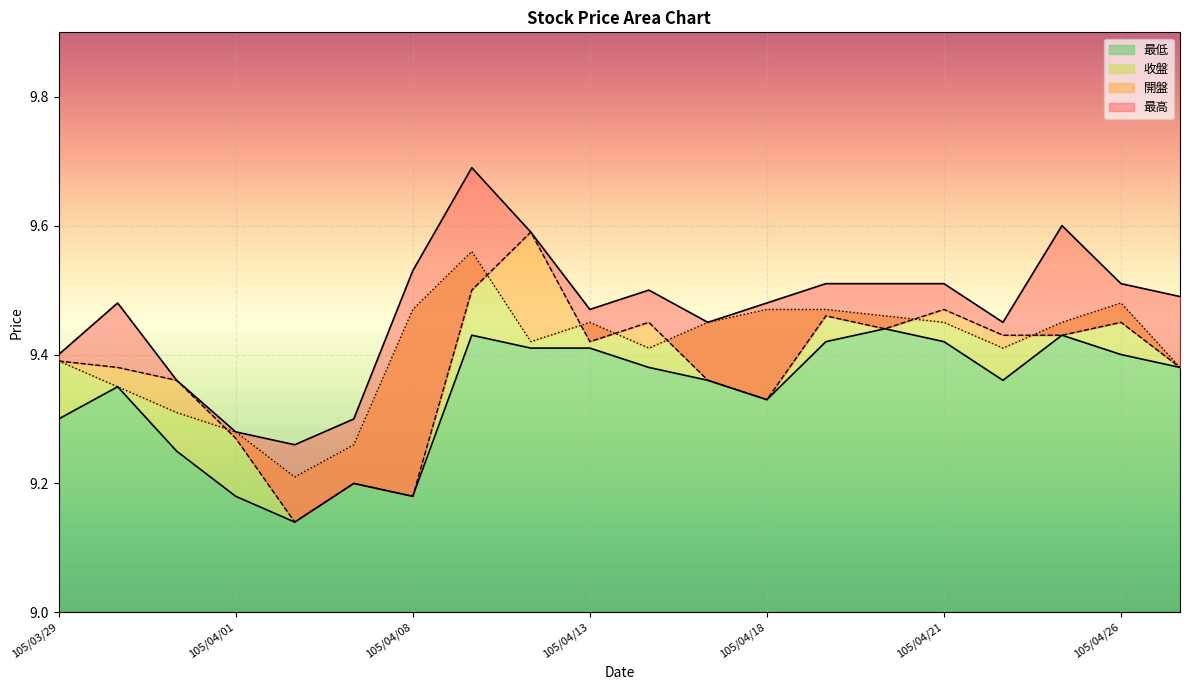

At how many categories does at least one series exceed 9?

20